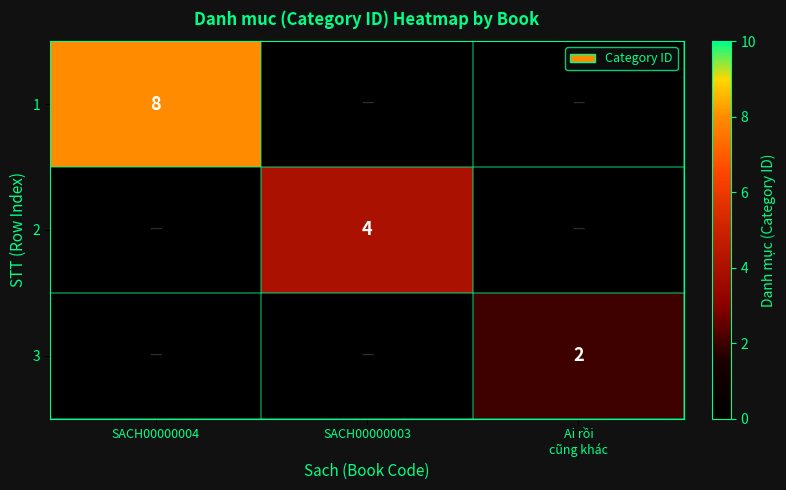

At which category is the sum across all series the highest?

SACH00000004